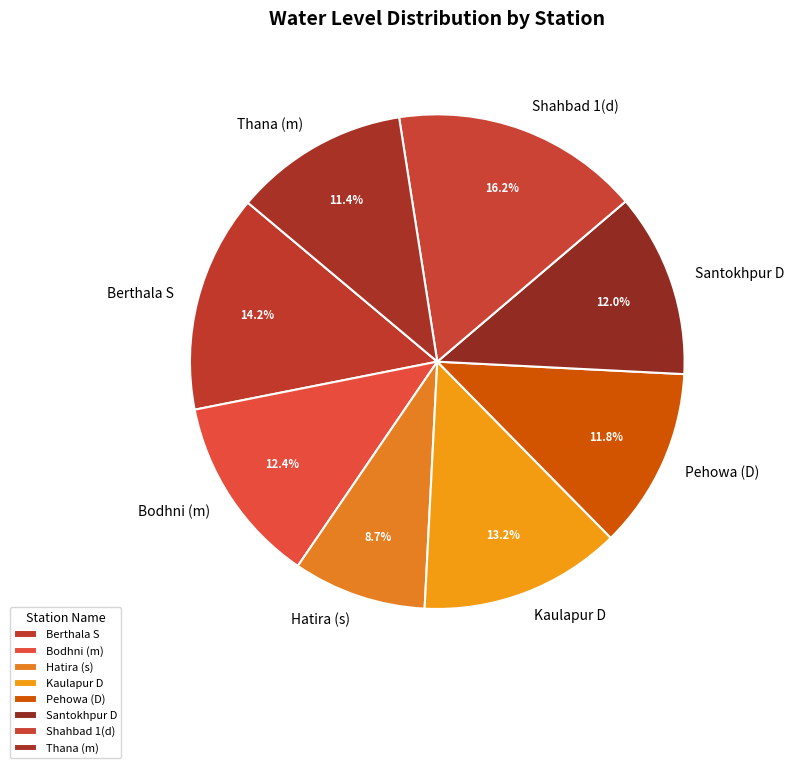

Which slice is the smallest?

Hatira (s)